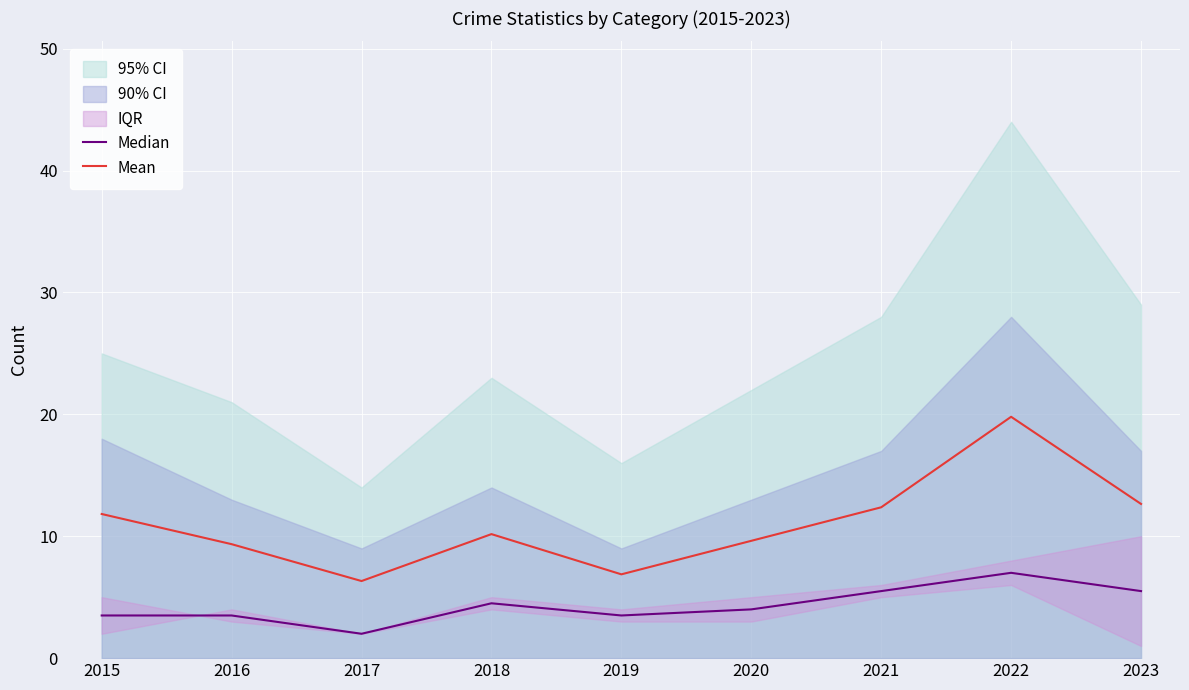

Is it true that Median equals 3.5 at 2016?

True